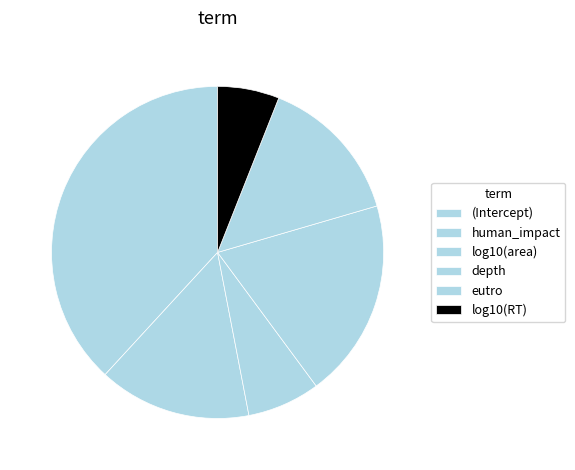

Is human_impact the majority of the pie?

No